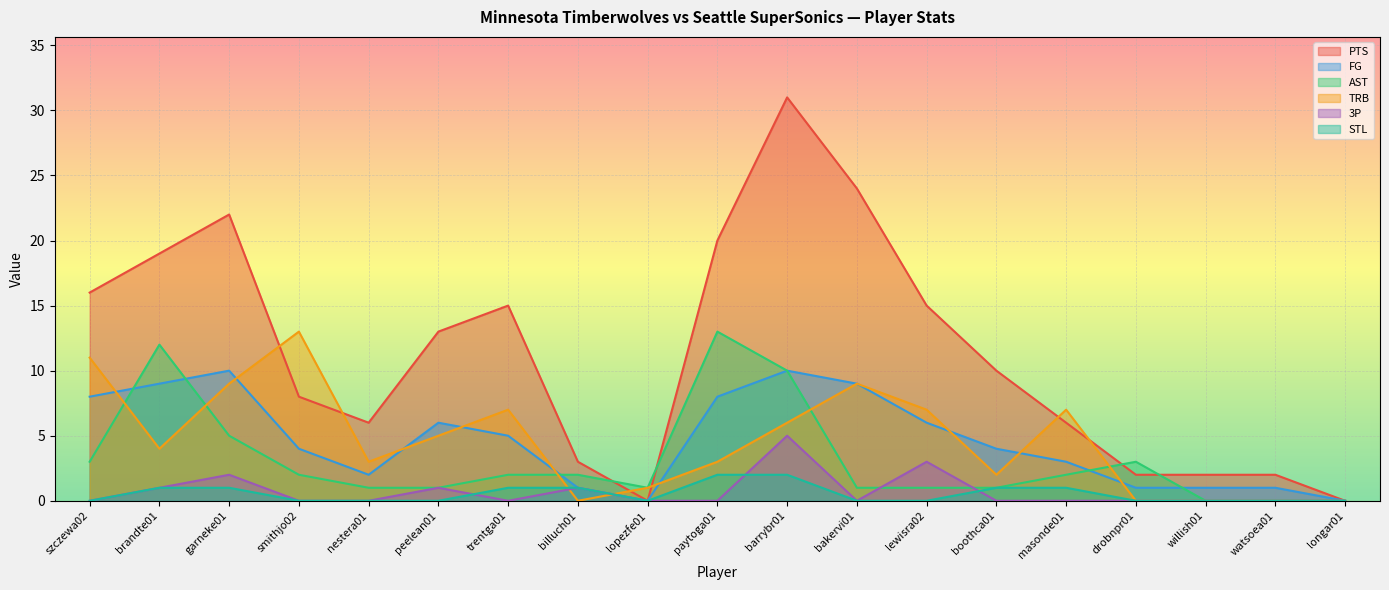

How many lines are shown in the chart?

6